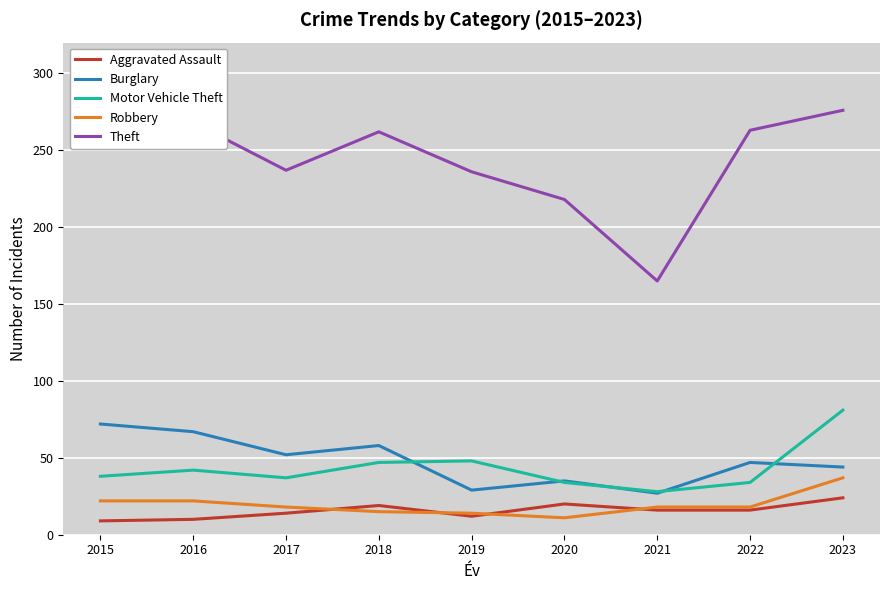

What are all the series names shown in the legend?

Aggravated Assault, Burglary, Motor Vehicle Theft, Robbery, Theft